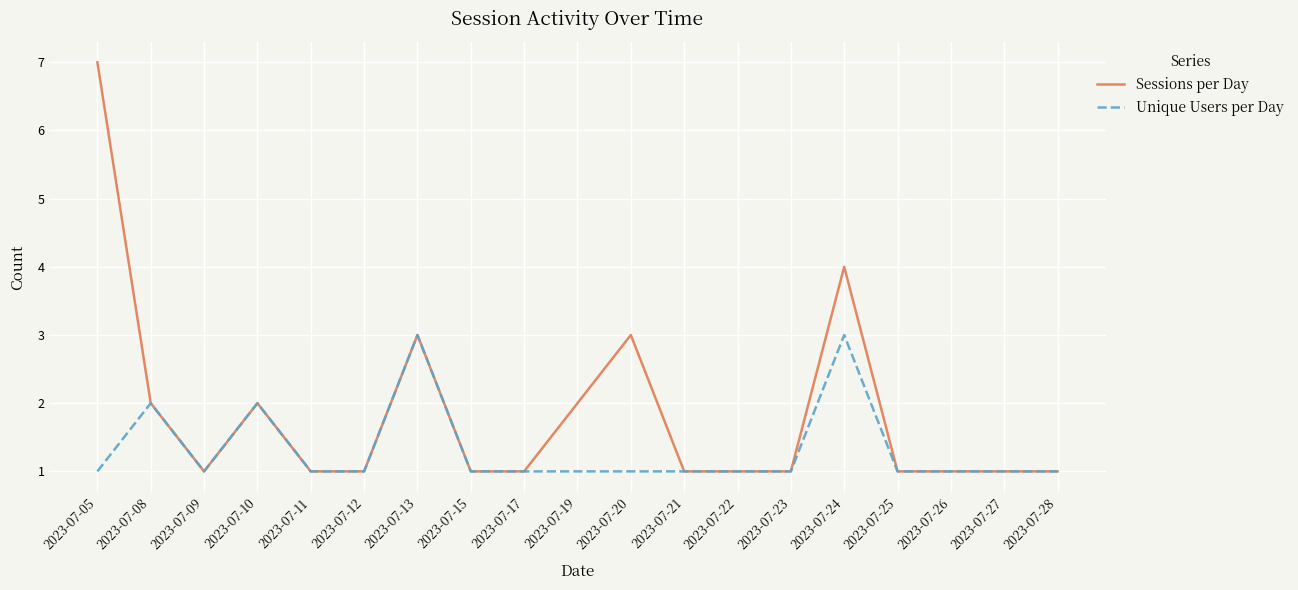

Reading left to right, what are all the values shown in this chart?

Sessions per Day: 2023-07-05=7	2023-07-08=2	2023-07-09=1	2023-07-10=2	2023-07-11=1	2023-07-12=1	2023-07-13=3	2023-07-15=1	2023-07-17=1	2023-07-19=2	2023-07-20=3	2023-07-21=1	2023-07-22=1	2023-07-23=1	2023-07-24=4	2023-07-25=1	2023-07-26=1	2023-07-27=1	2023-07-28=1
Unique Users per Day: 2023-07-05=1	2023-07-08=2	2023-07-09=1	2023-07-10=2	2023-07-11=1	2023-07-12=1	2023-07-13=3	2023-07-15=1	2023-07-17=1	2023-07-19=1	2023-07-20=1	2023-07-21=1	2023-07-22=1	2023-07-23=1	2023-07-24=3	2023-07-25=1	2023-07-26=1	2023-07-27=1	2023-07-28=1